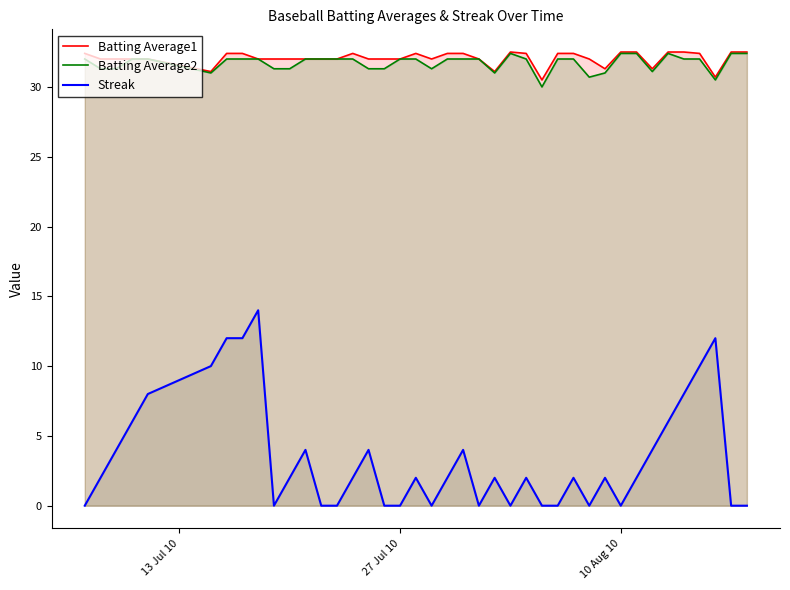

What is the highest value of the Streak series?

14.0